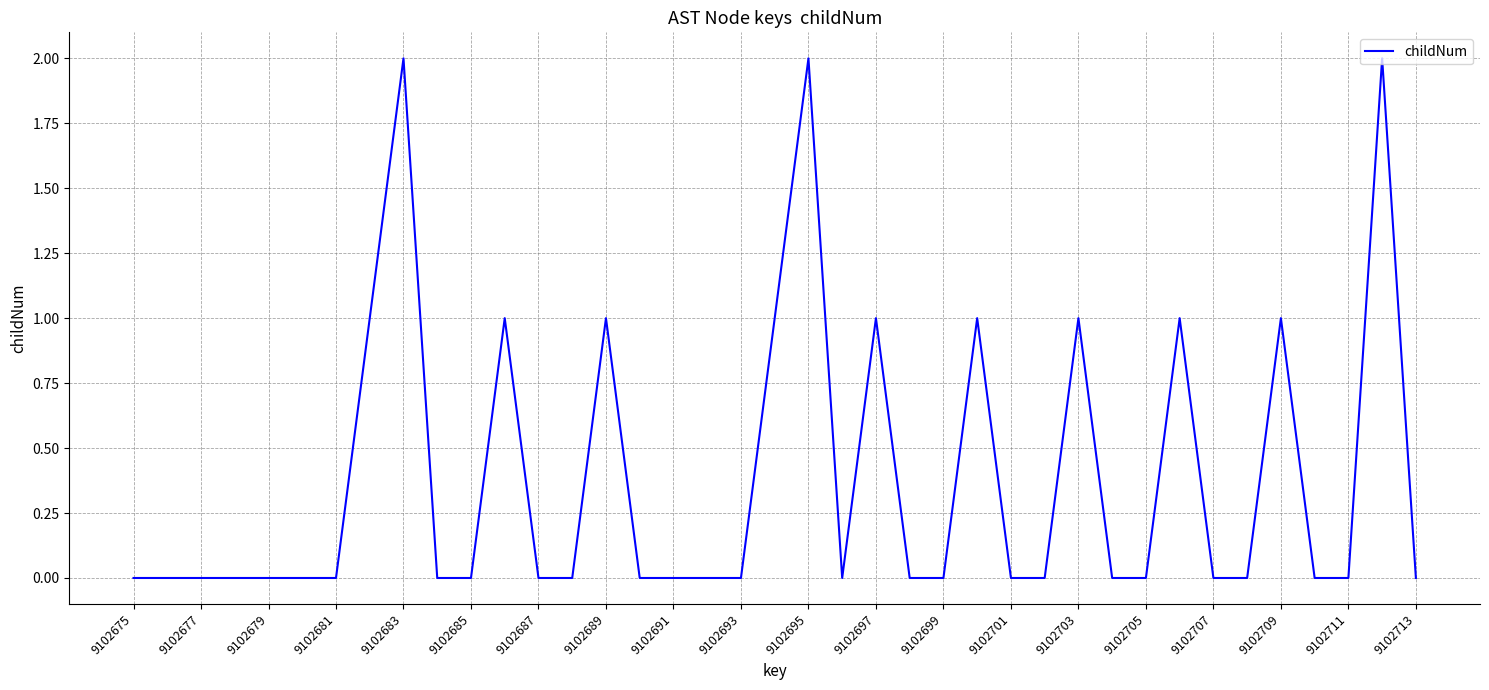

Is this an area chart (filled region under the line)?

No